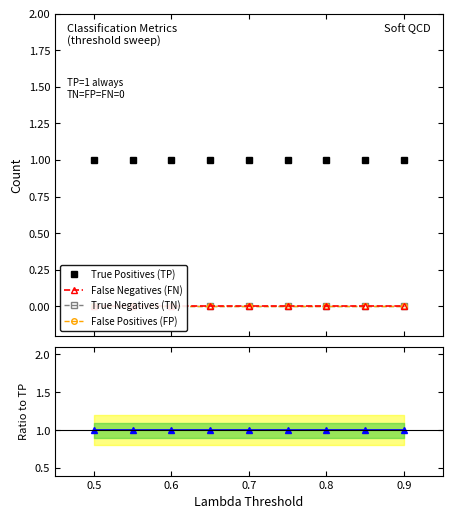

True or false: False Positives (FP) and False Negatives (FN) cross at least once.

False